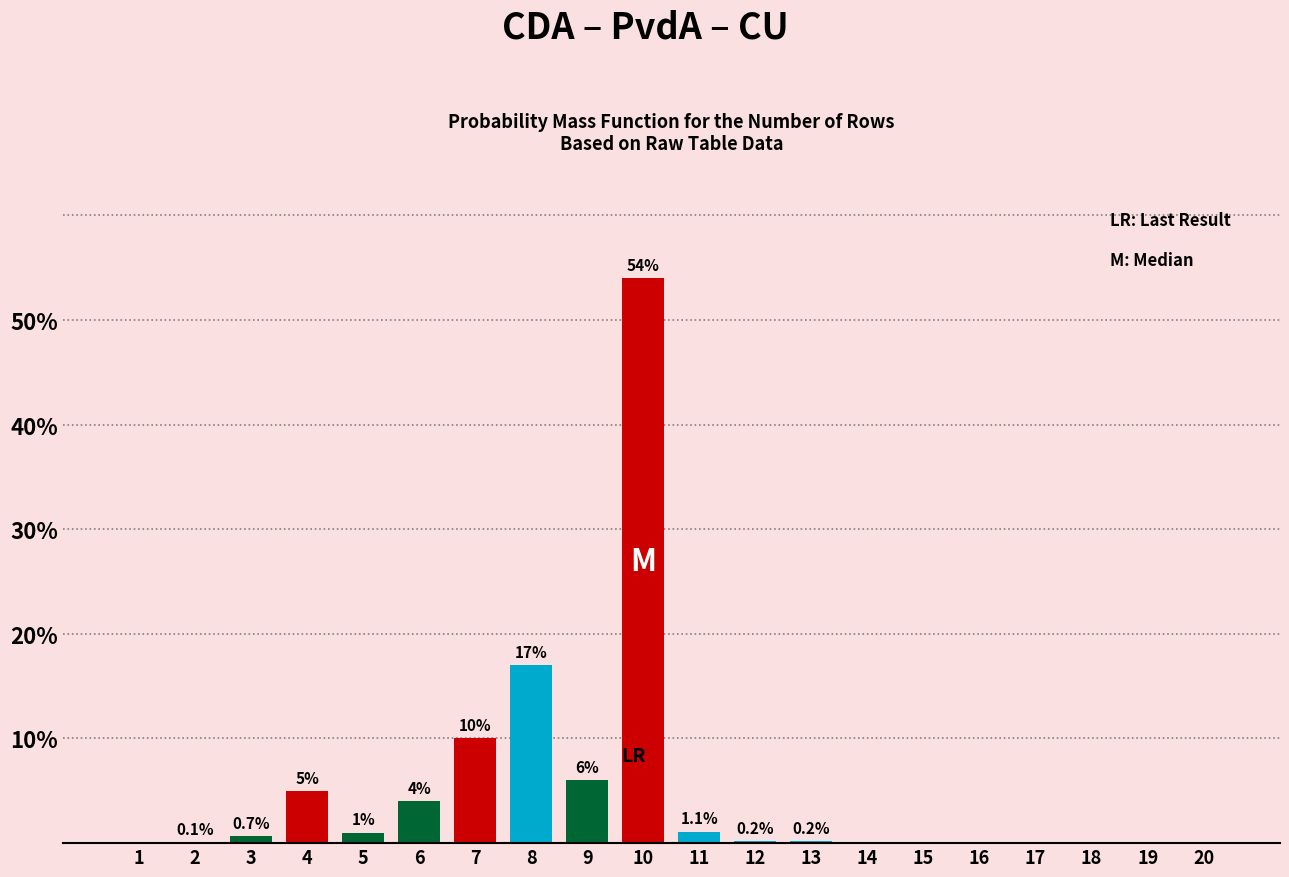

Reading left to right, list all the values displayed in this chart.

1=0.0	2=0.1	3=0.7	4=5.0	5=1.0	6=4.0	7=10.0	8=17.0	9=6.0	10=54.0	11=1.1	12=0.2	13=0.2	14=0.0	15=0.0	16=0.0	17=0.0	18=0.0	19=0.0	20=0.0